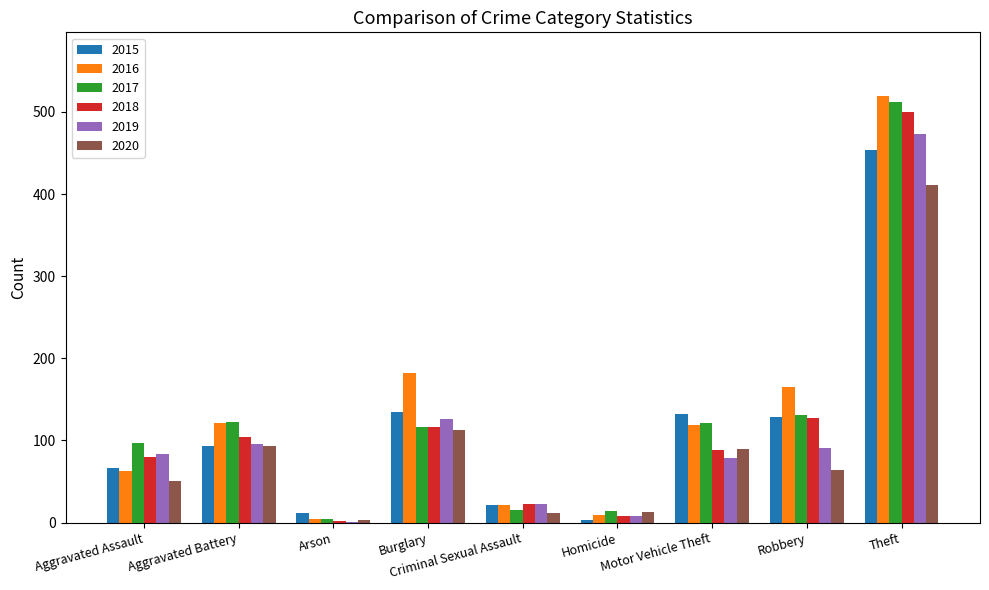

Where does the 2020 series first go above 64?

Aggravated Battery